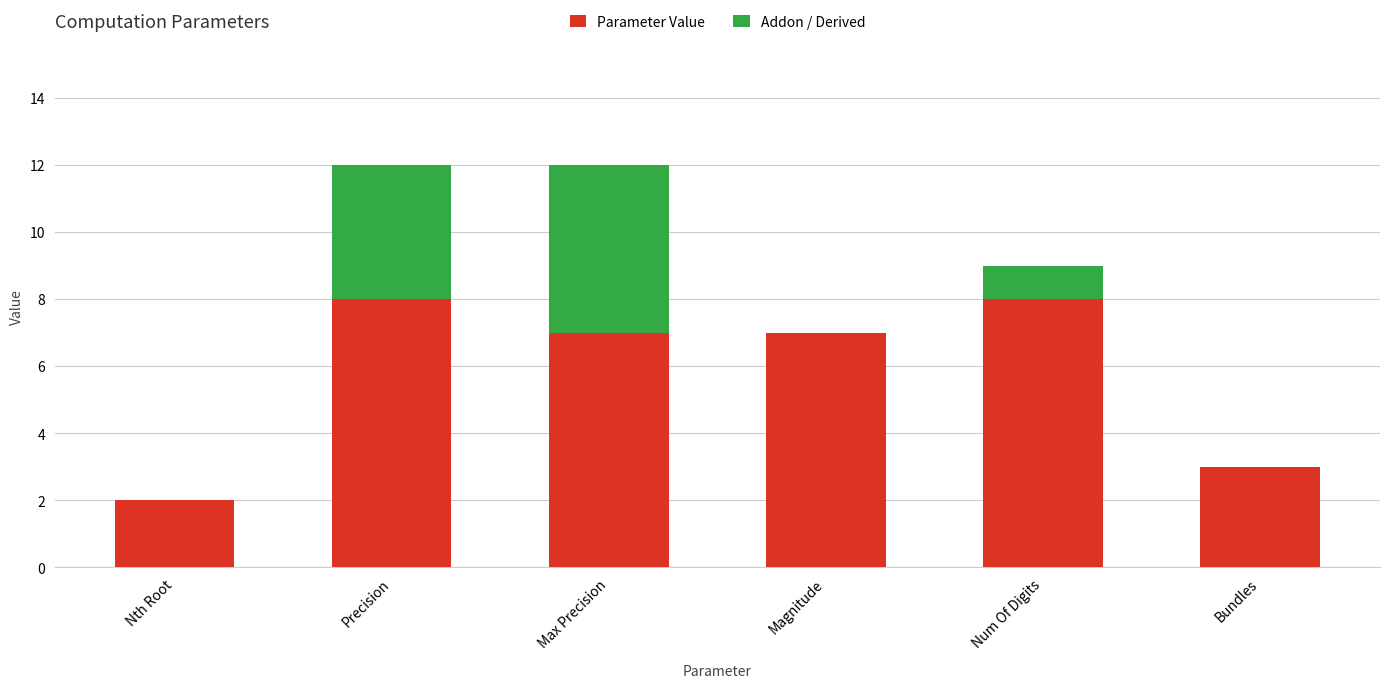

Read the Parameter Value value at Magnitude.

7